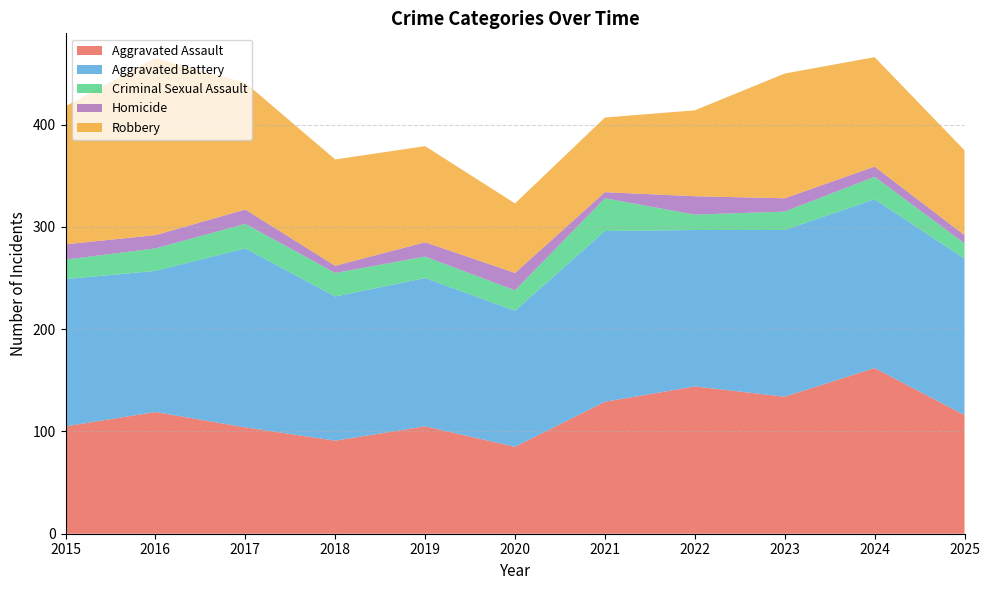

Reading left to right, what are all the values shown in this chart?

Aggravated Assault: 105	119	104	91	105	85	129	144	134	162	116
Aggravated Battery: 144	138	175	141	145	133	167	153	163	165	153
Criminal Sexual Assault: 19	22	24	23	21	20	32	15	18	22	15
Homicide: 15	13	14	7	14	17	6	18	13	10	8
Robbery: 135	173	124	104	94	68	73	84	122	107	83